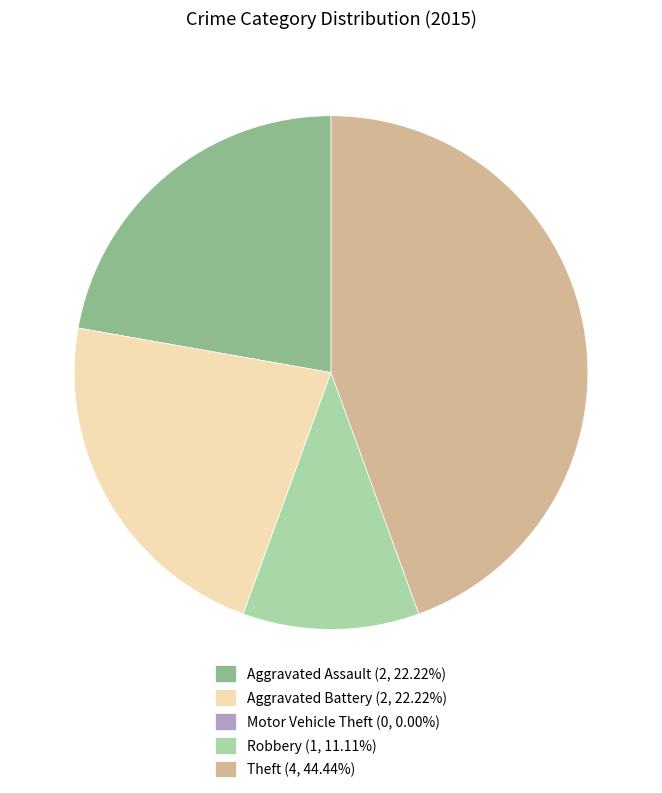

Is Aggravated Battery (2, 22.22%) the majority of the pie?

No